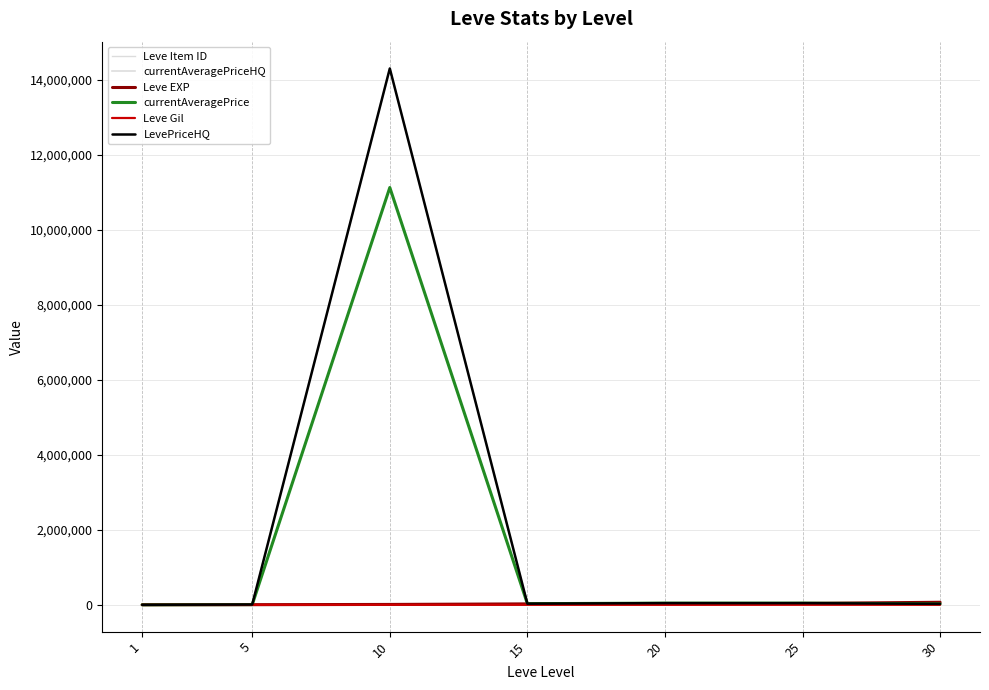

Is the value of Leve Gil at 10 greater than the value of Leve Item ID at 30?

No